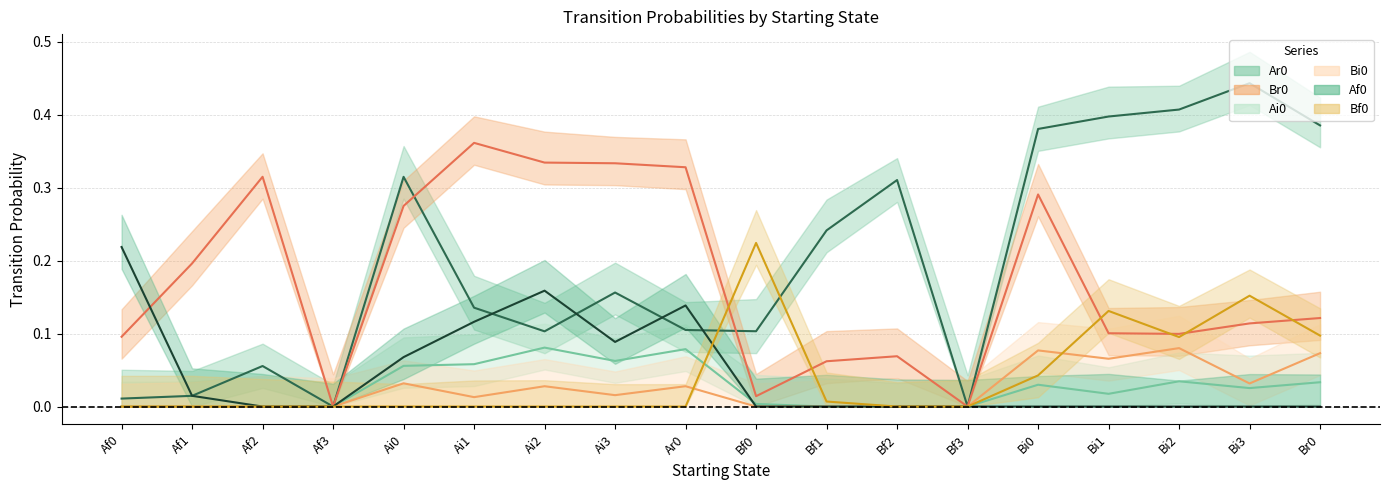

At which category does the chart reach its peak across all series?

Bi3